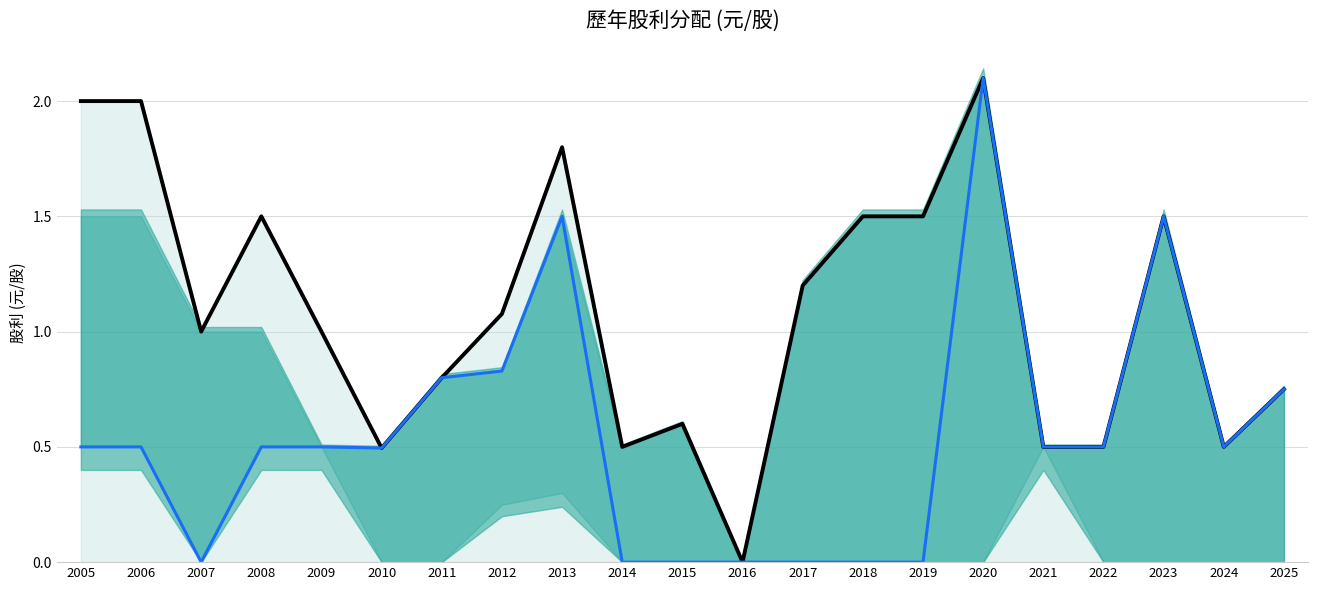

Where is 股利合計 (LTM) nearest to the value 1?

2007